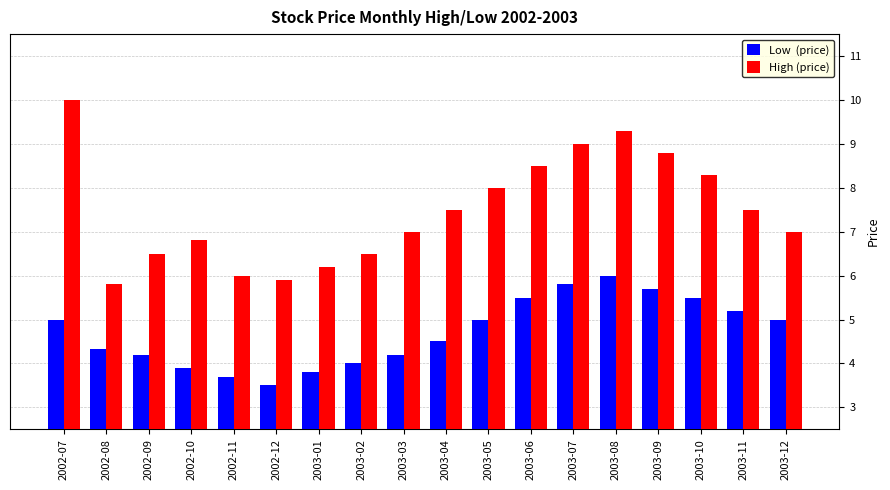

Which label corresponds to the smallest value in the chart?

2002-12